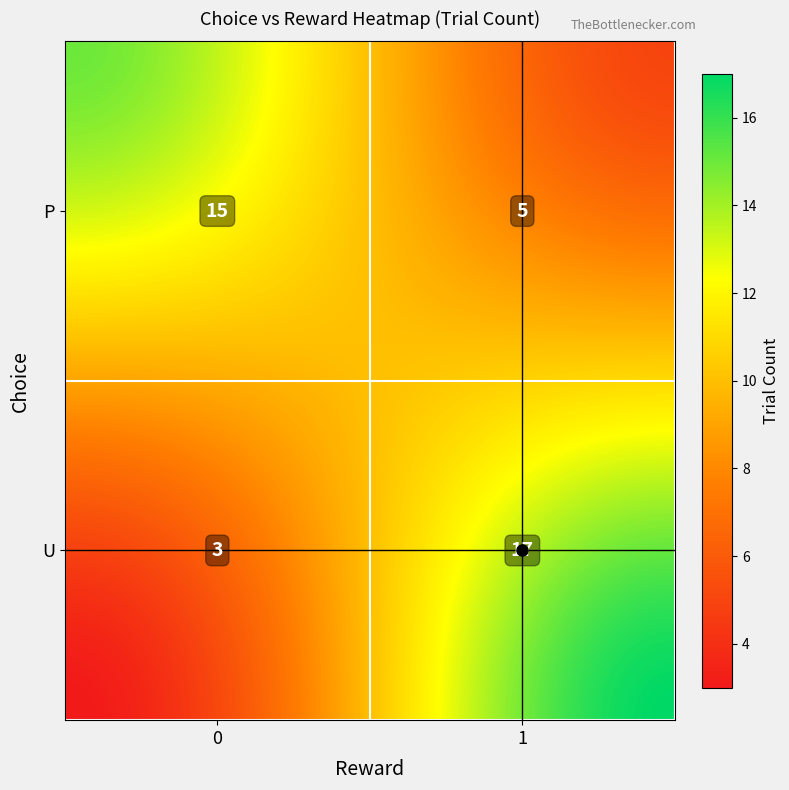

At which label does the data first exceed 15?

U_1